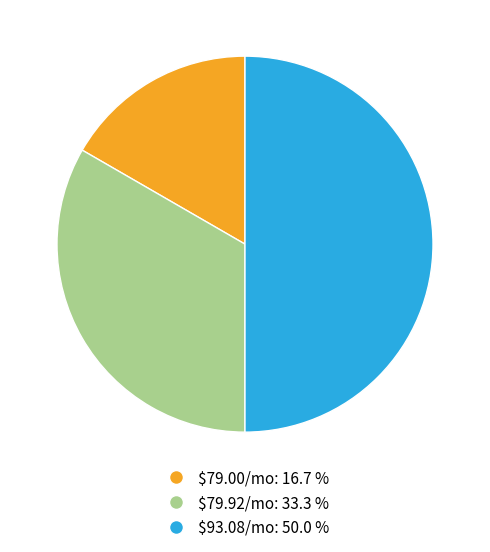

Is $79.92/mo: 33.3 % the majority of the pie?

No